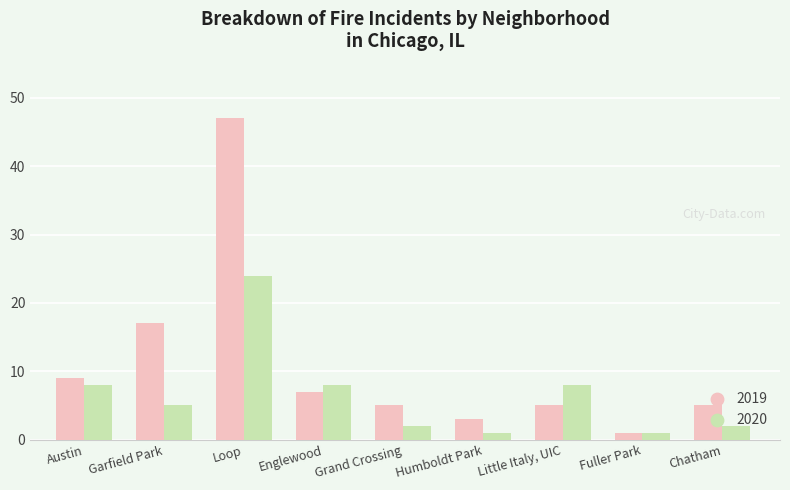

Between Austin and Grand Crossing, which series saw the biggest shift?

2020